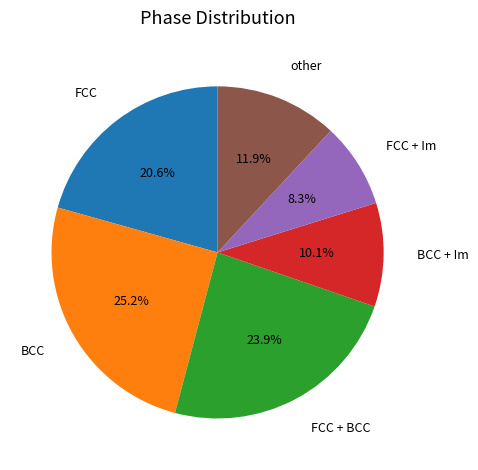

How many segments does this pie chart have?

6